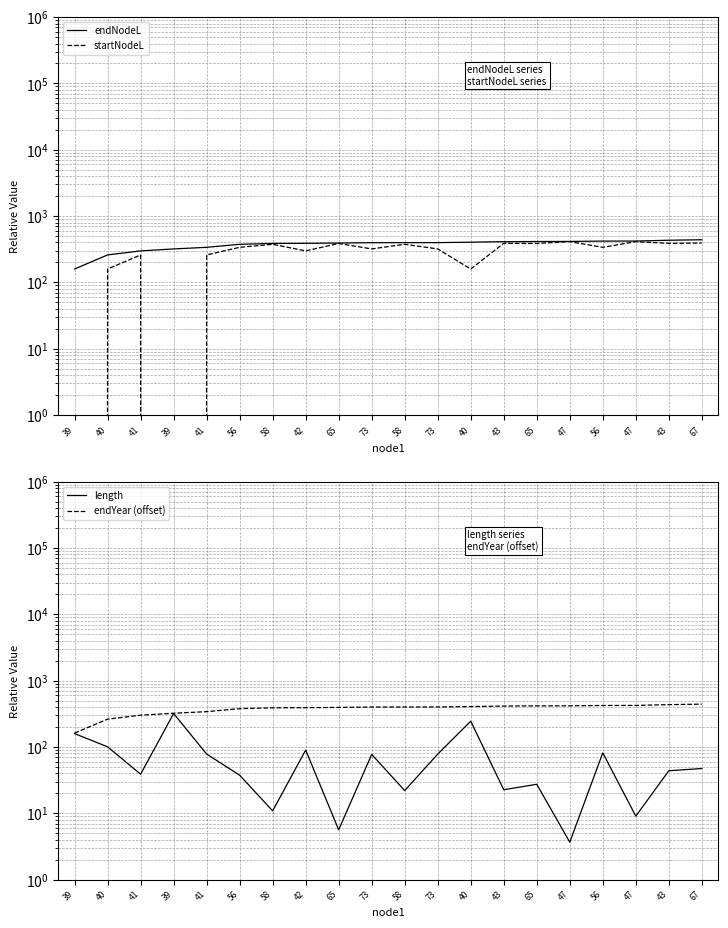

Which series changed the most between 40 and 47?

startNodeL